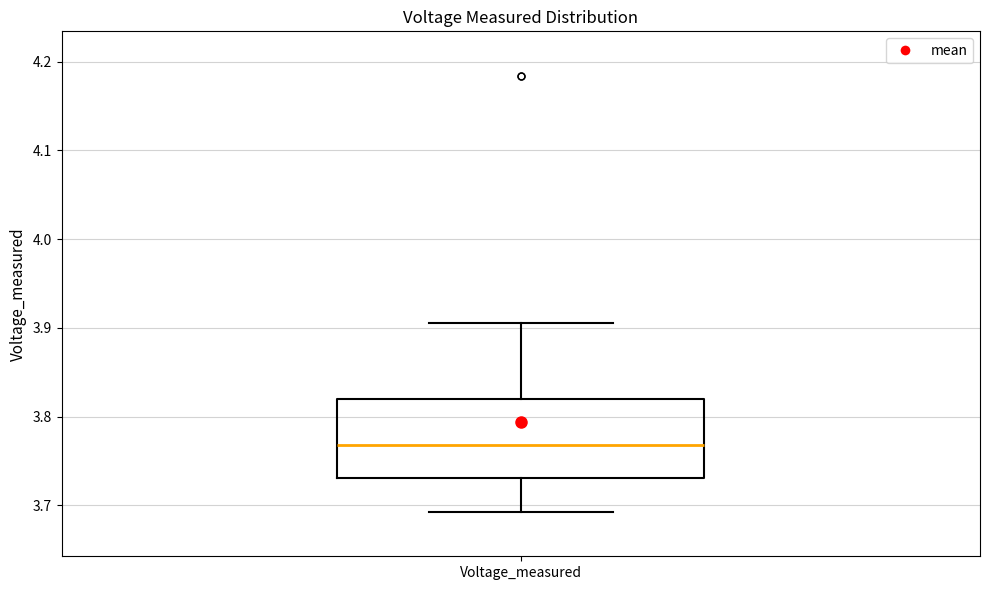

Transcribe this box plot: give where the median line is, the range the box spans, and where the two whiskers end, as read against the y-axis. The values are not printed on the chart, so give them approximately, as read against the axis.

median 3.77, box 3.73 to 3.82, whiskers 3.69 to 3.91